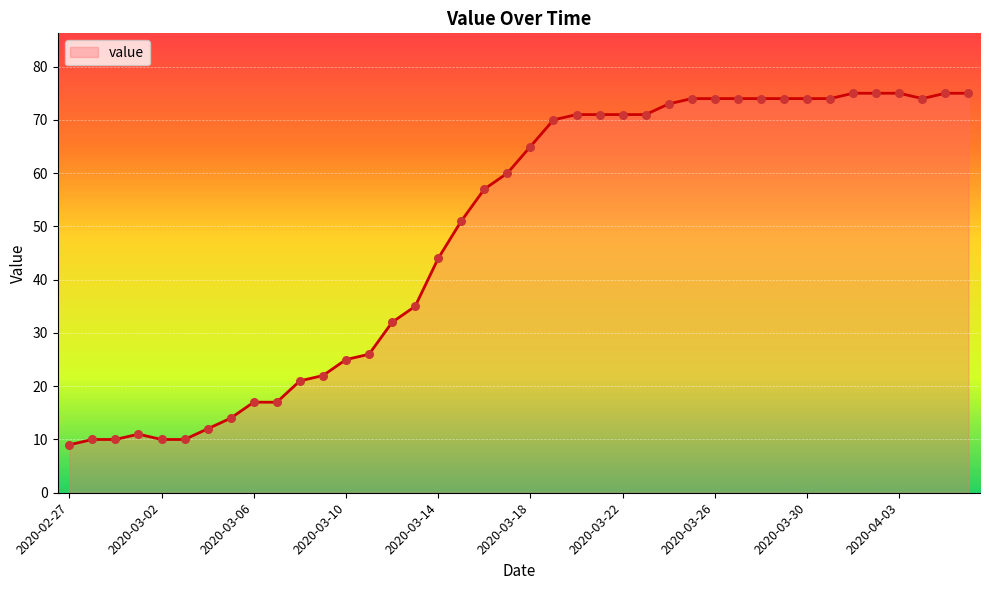

What is the maximum value shown in the chart?

75